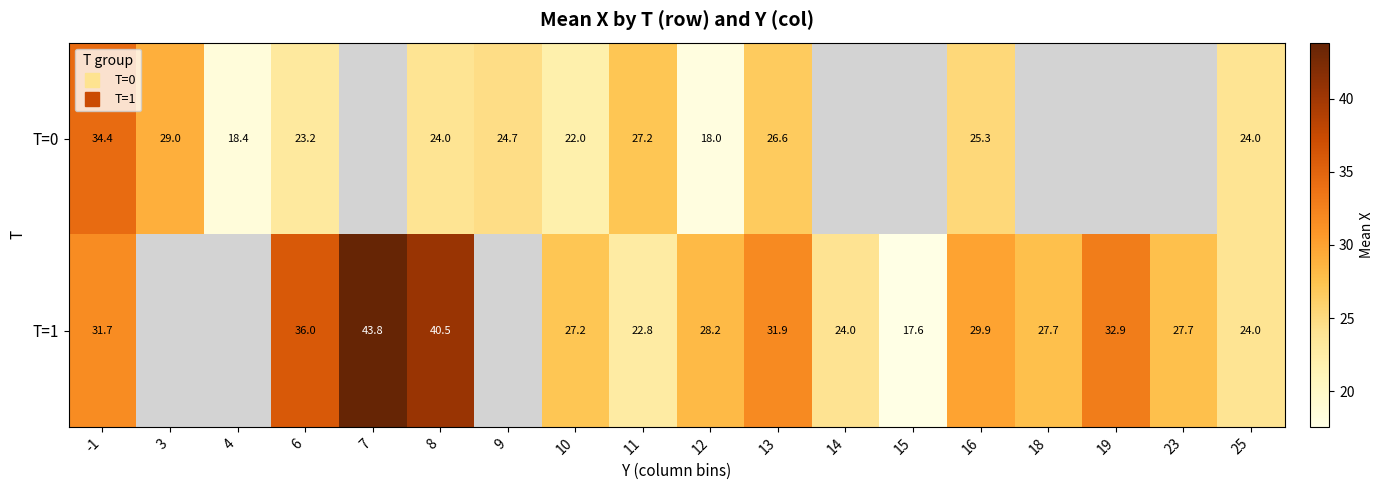

How many categories are shown in the chart?

18